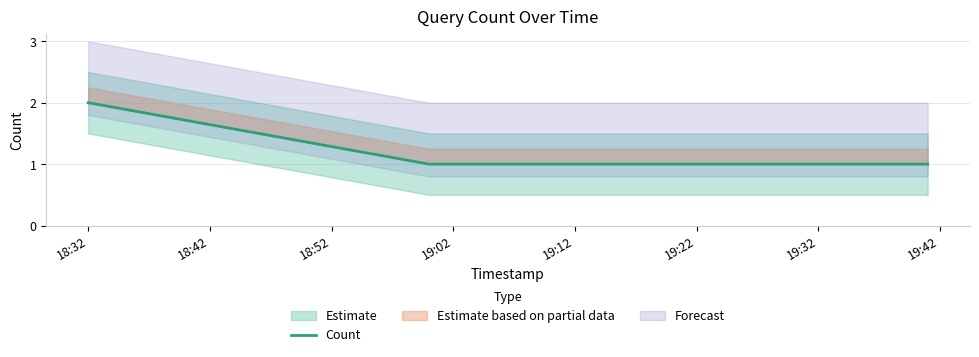

How many data points are above 1?

1